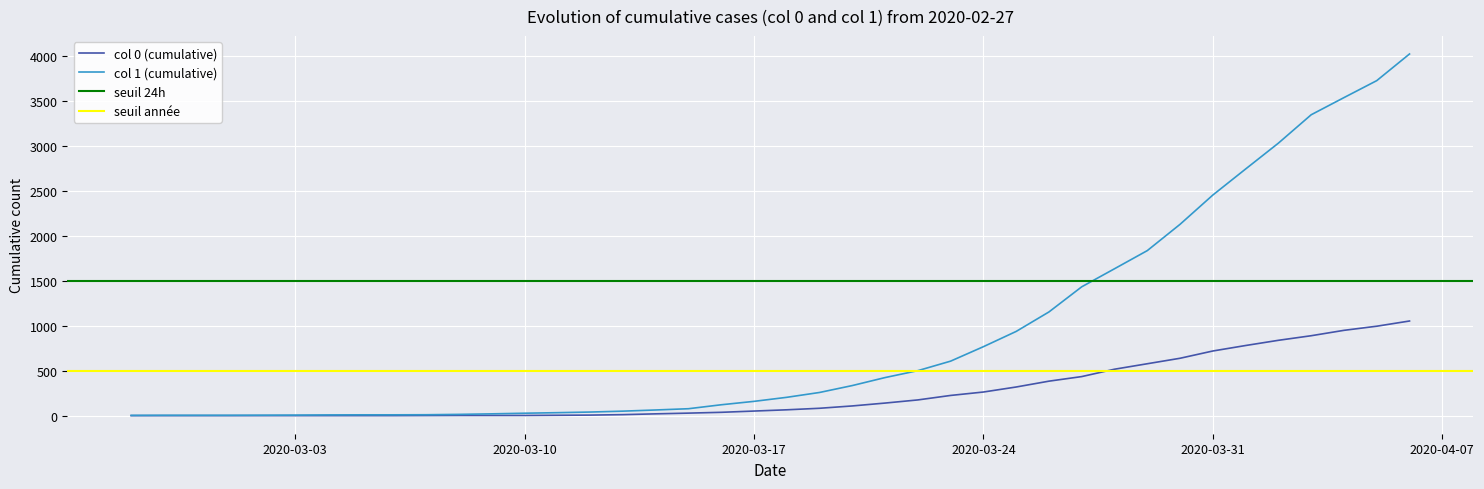

At how many categories does at least one series exceed 3823?

1